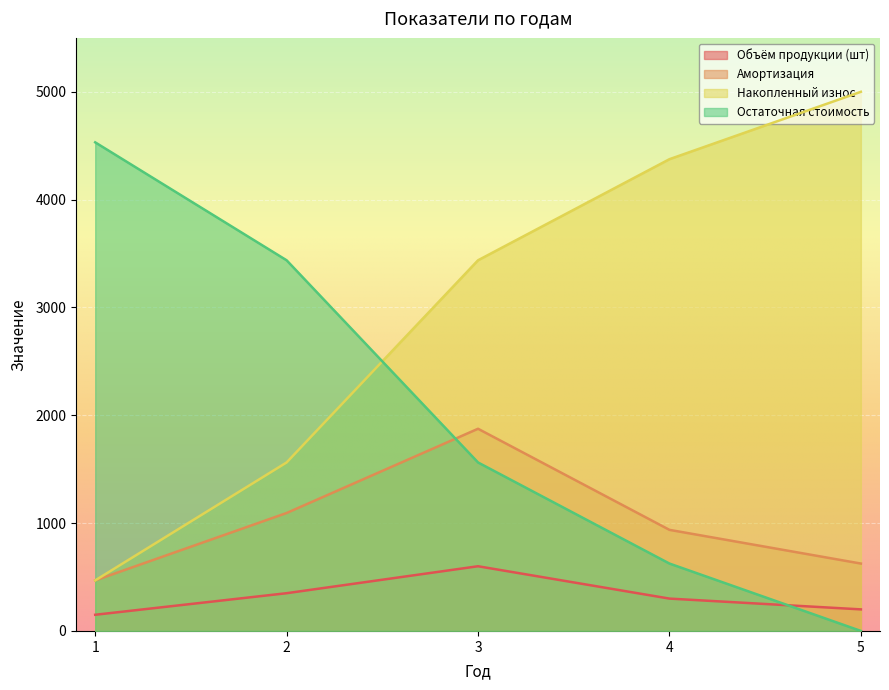

What is the spread (max minus min) of values at 3?

2837.5